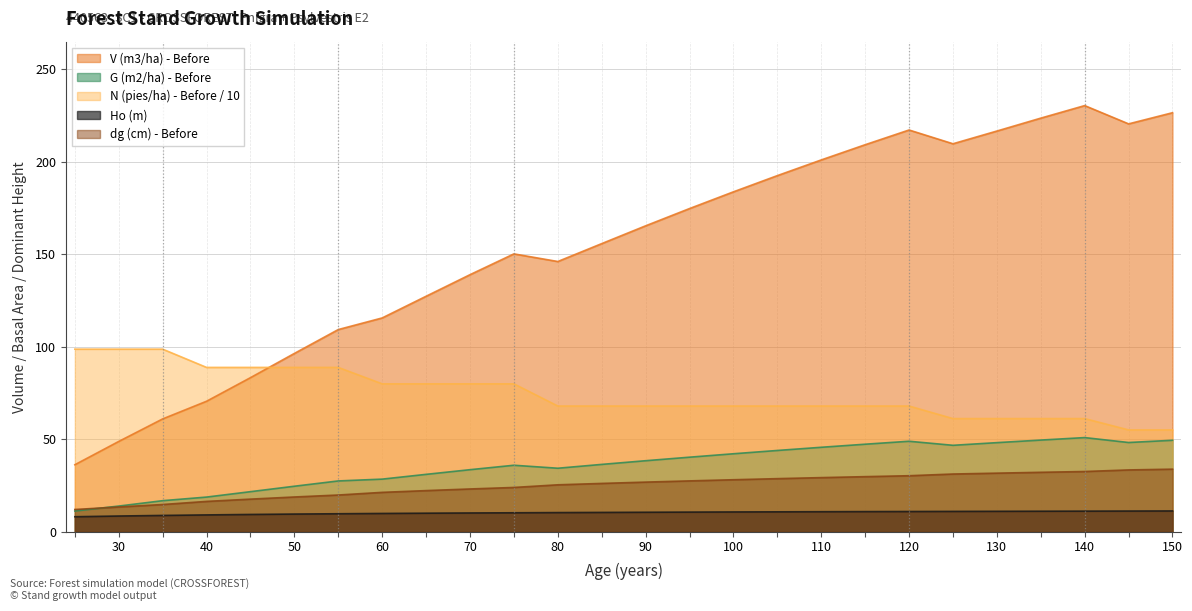

List the labels in order of dg (cm) - Before value, smallest first.

25, 30, 35, 40, 45, 50, 55, 60, 65, 70, 75, 80, 85, 90, 95, 100, 105, 110, 115, 120, 125, 130, 135, 140, 145, 150